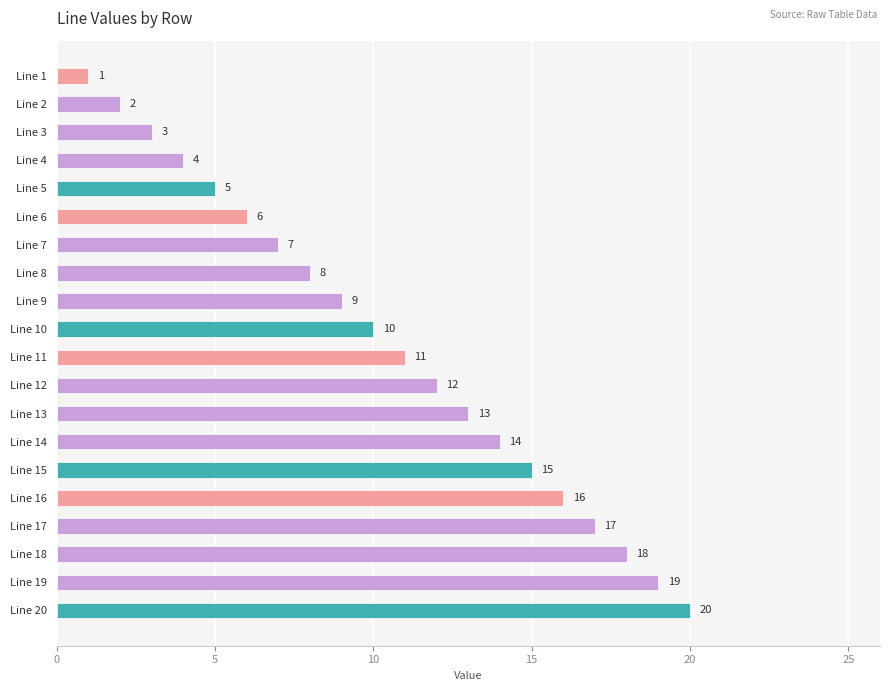

How many categories are shown in the chart?

20